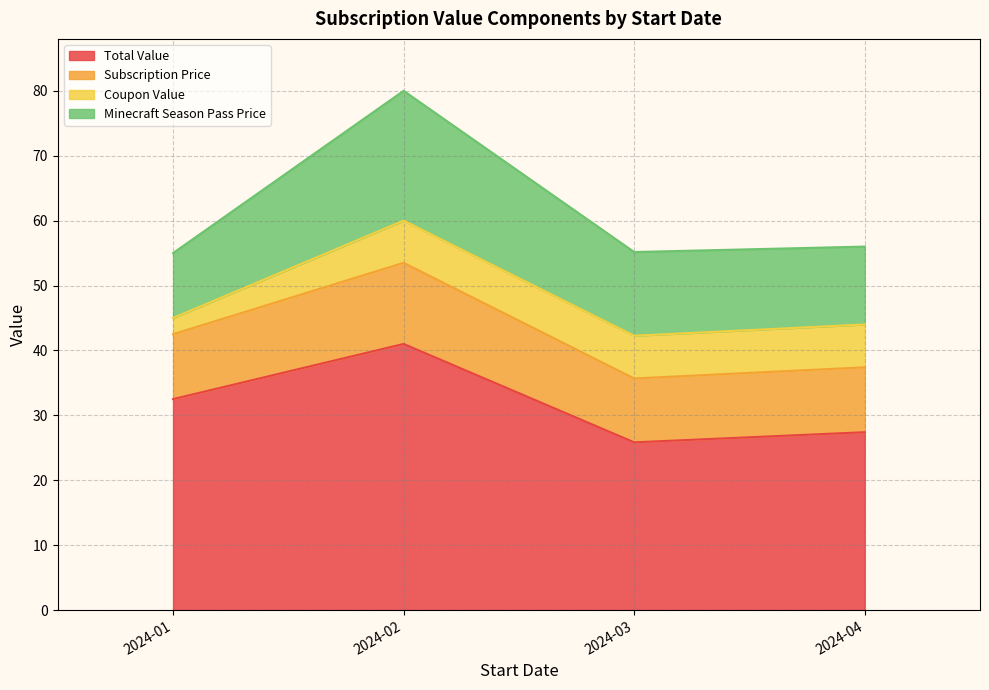

What is the approximate value of Total Value at 2024-02?

41.0